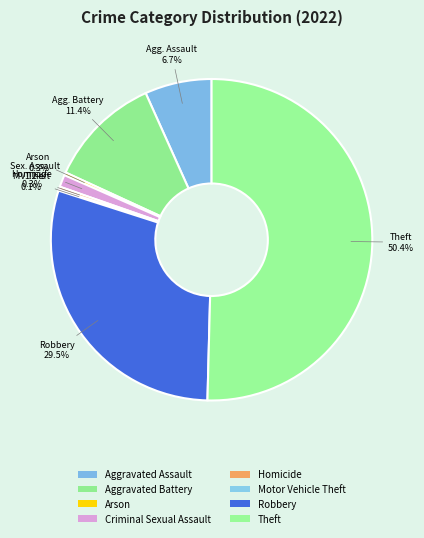

Rank the categories by value from lowest to highest.

Motor Vehicle Theft, Arson, Homicide, Criminal Sexual Assault, Aggravated Assault, Aggravated Battery, Robbery, Theft